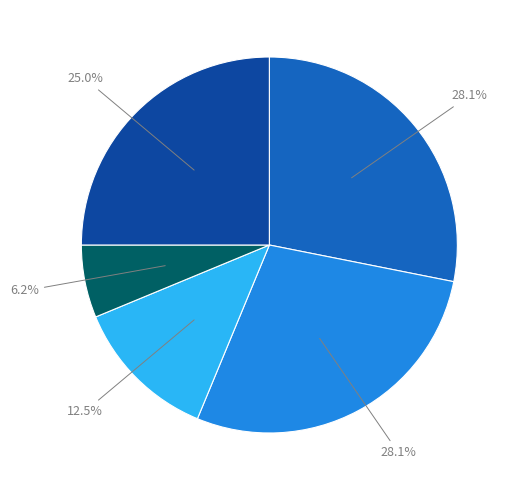

Does any single category account for the majority?

No